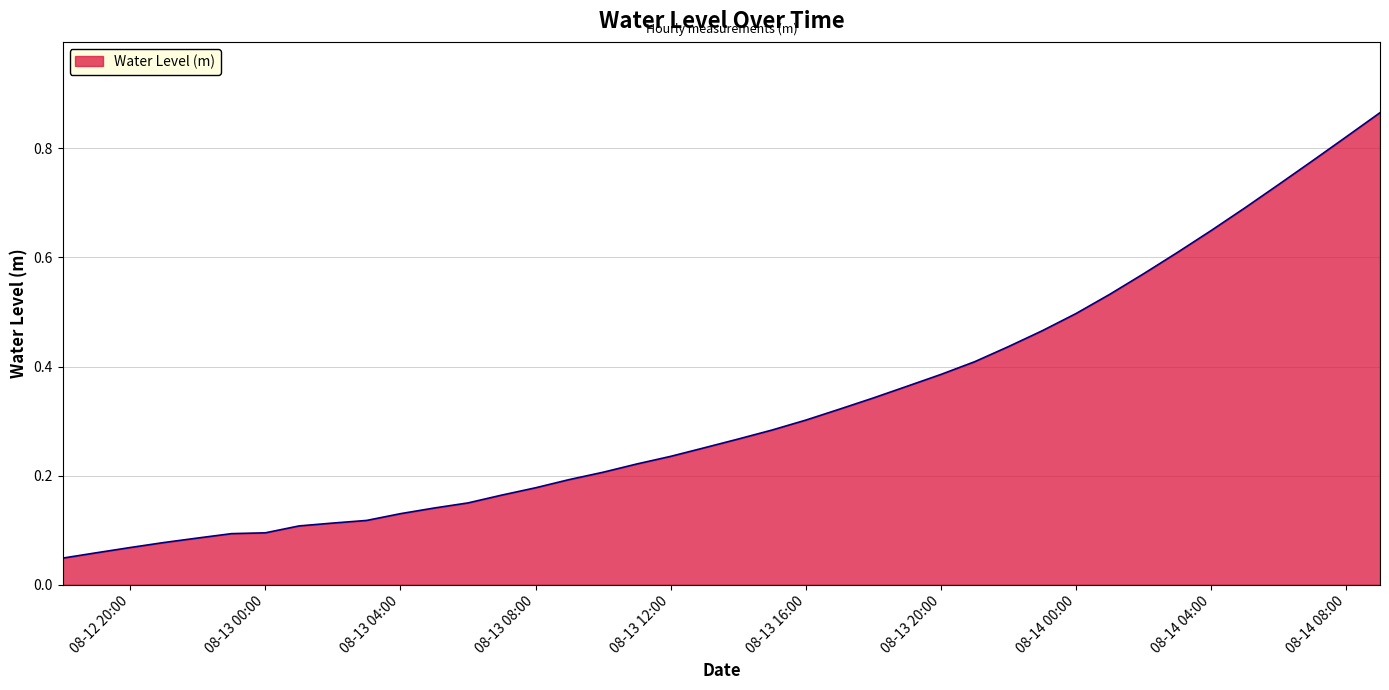

Reading left to right, extract all data points from this chart.

0.0	0.1	0.1	0.1	0.1	0.1	0.1	0.1	0.1	0.1	0.1	0.1	0.1	0.2	0.2	0.2	0.2	0.2	0.2	0.3	0.3	0.3	0.3	0.3	0.3	0.4	0.4	0.4	0.4	0.5	0.5	0.5	0.6	0.6	0.6	0.7	0.7	0.8	0.8	0.9